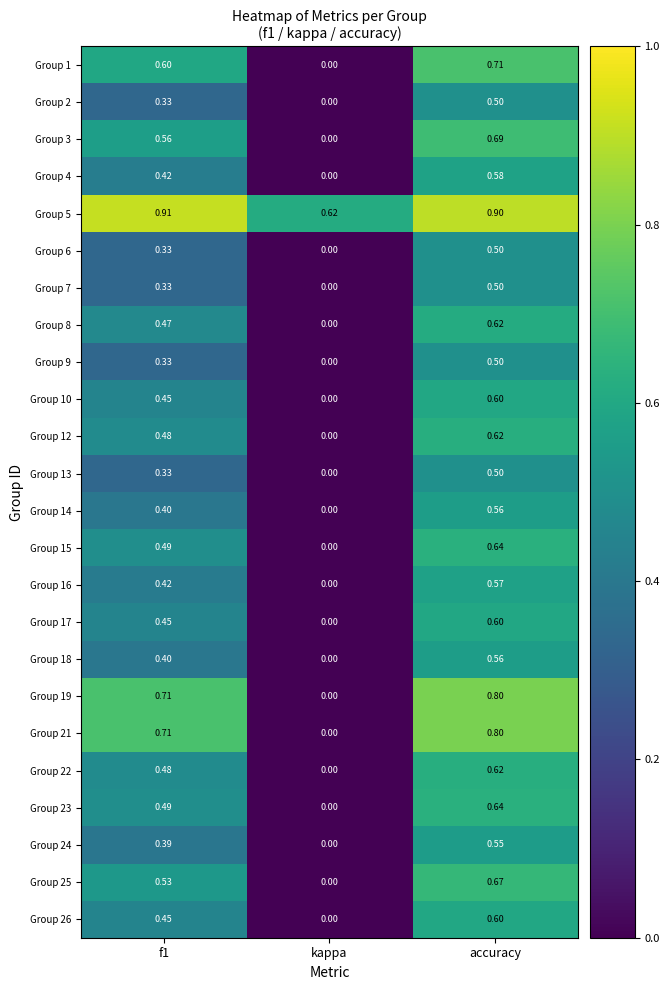

At which label is Group 4 closest to 0?

kappa